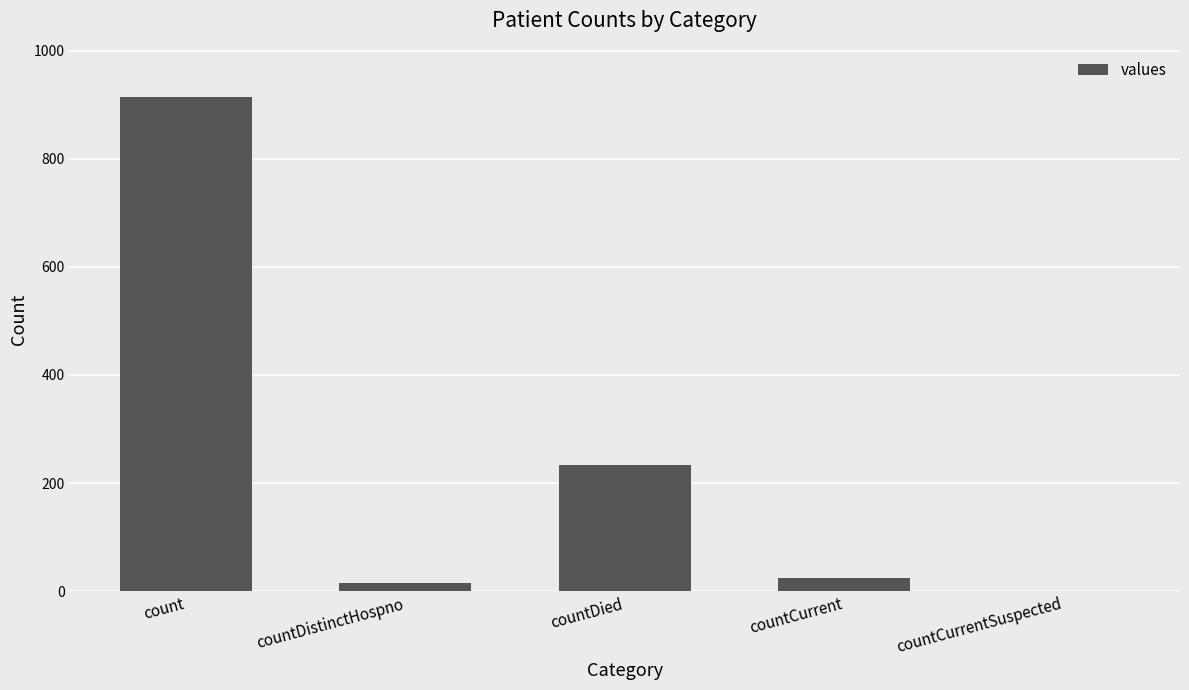

Are the bars horizontal?

No